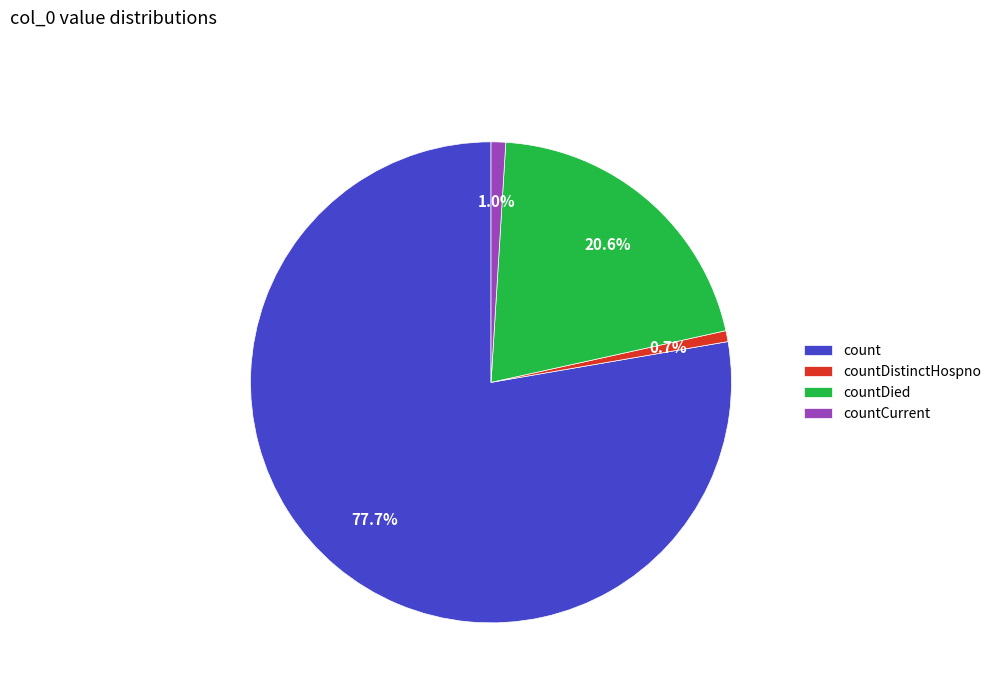

Which category has the biggest portion of the pie?

count